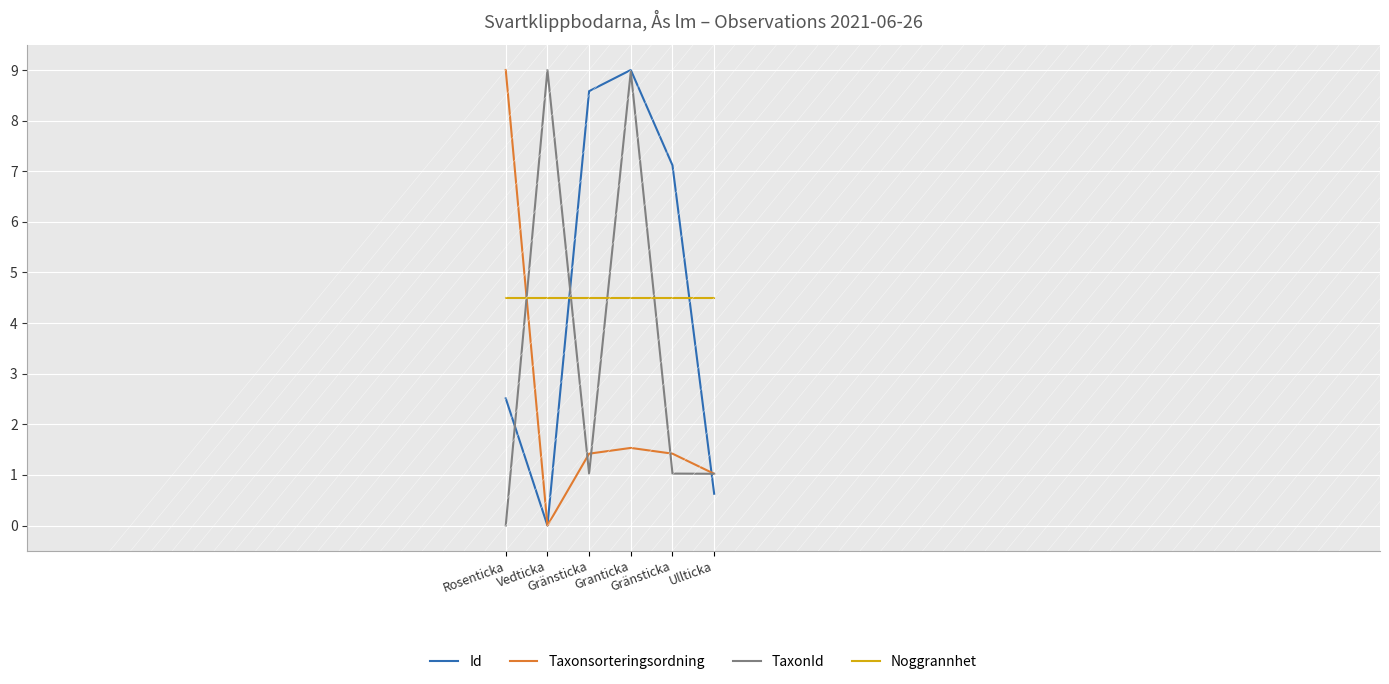

How many lines are shown in the chart?

4